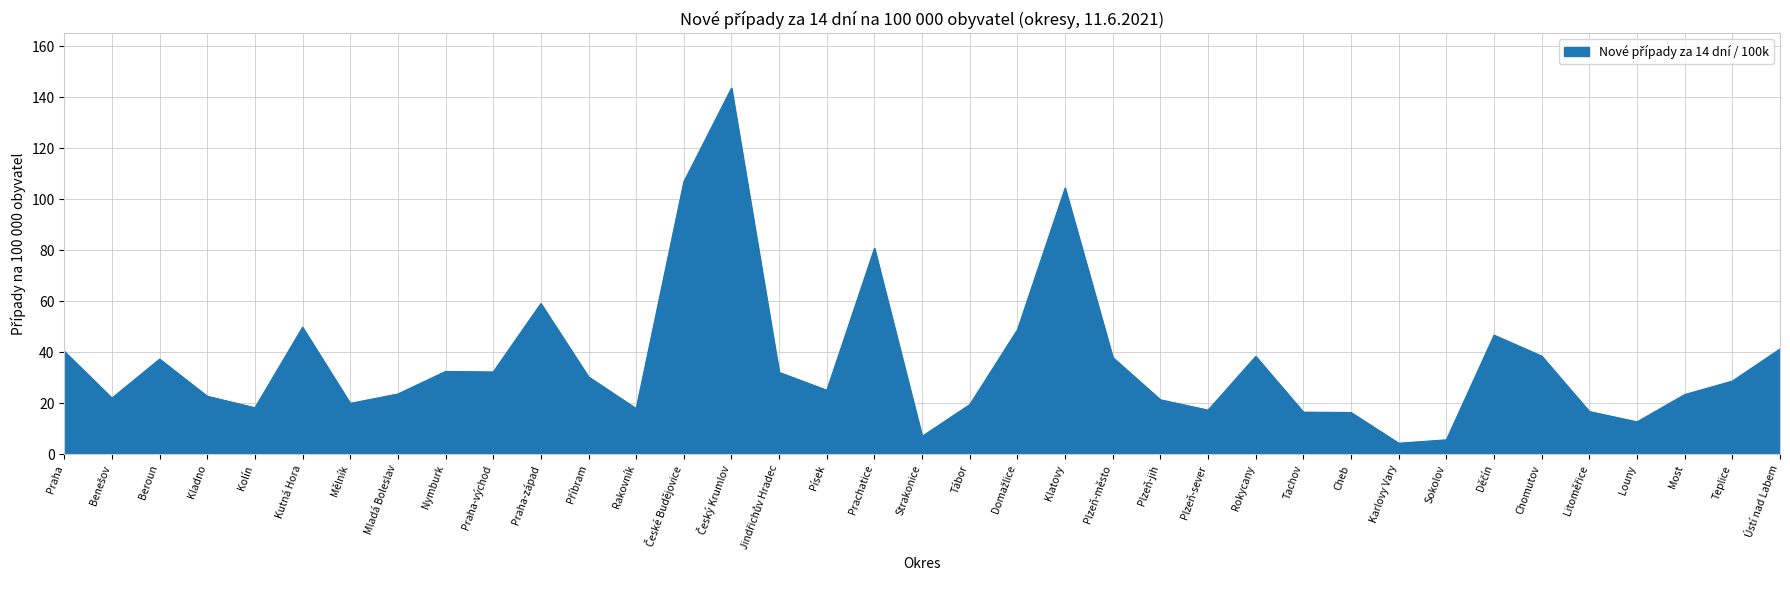

What is the smallest value displayed?

4.4